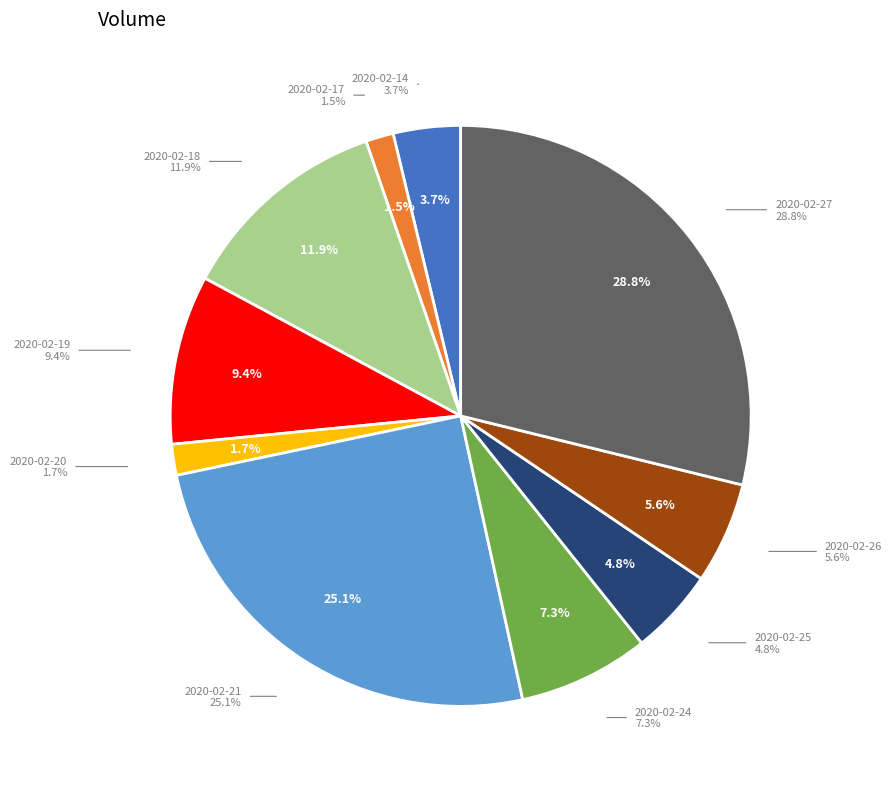

The 2020-02-18 slice represents 12% of the pie. True or false?

True